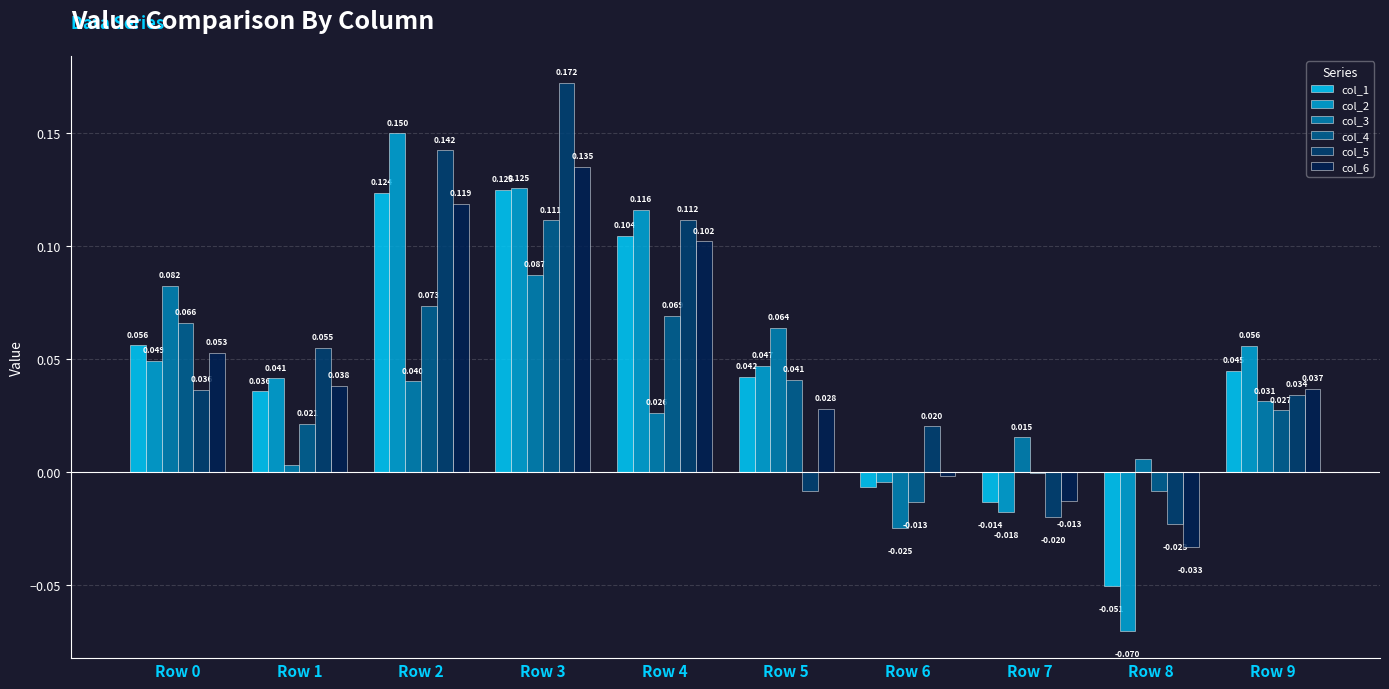

At which label does col_3 reach its minimum?

Row 6